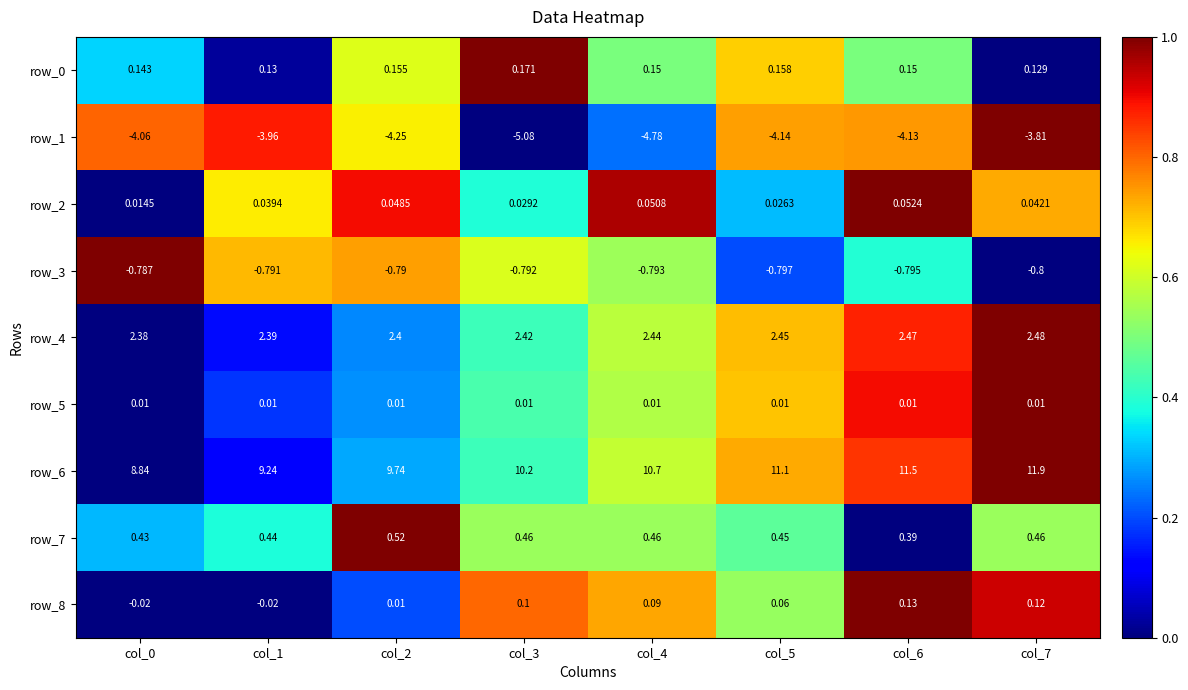

Is the value of row_4 at col_6 greater than the value of row_3 at col_1?

Yes